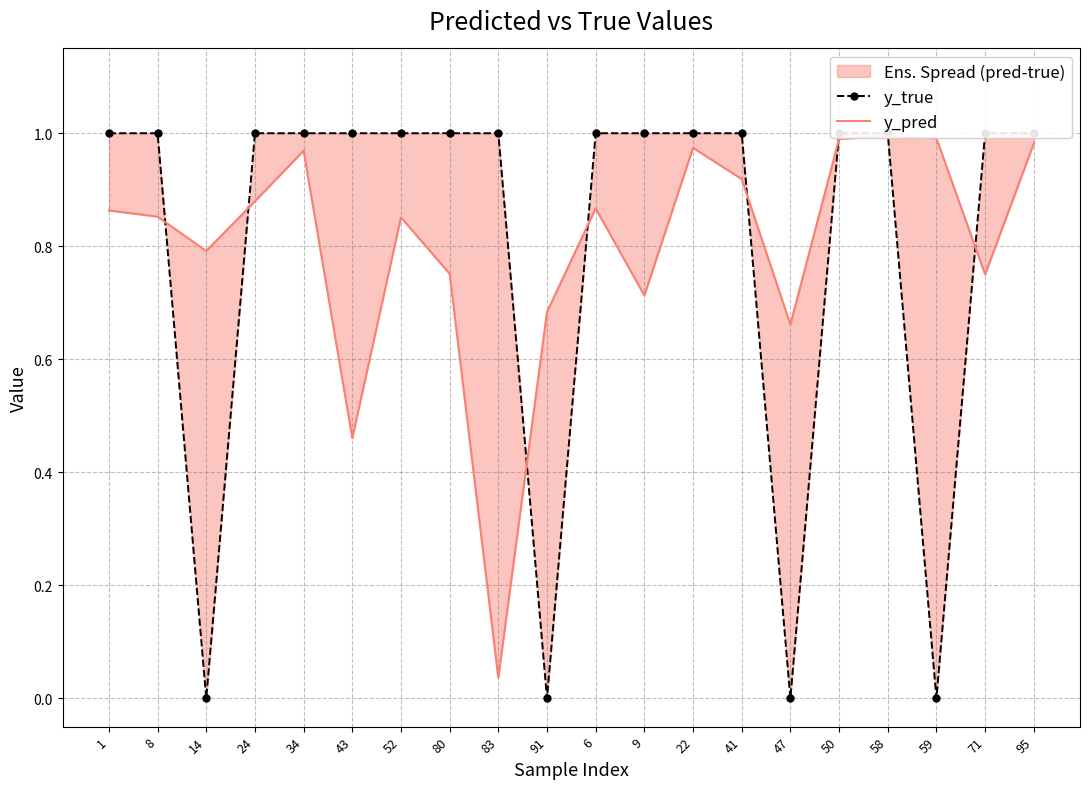

At which category is the sum across all series the highest?

58